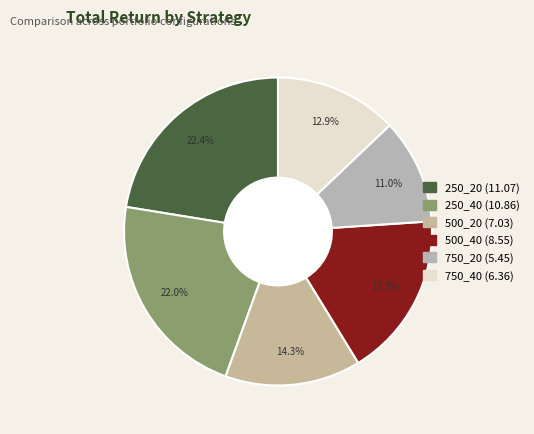

To the nearest percent, what is the difference between the 500_20 and 250_20 slice percentages?

8%